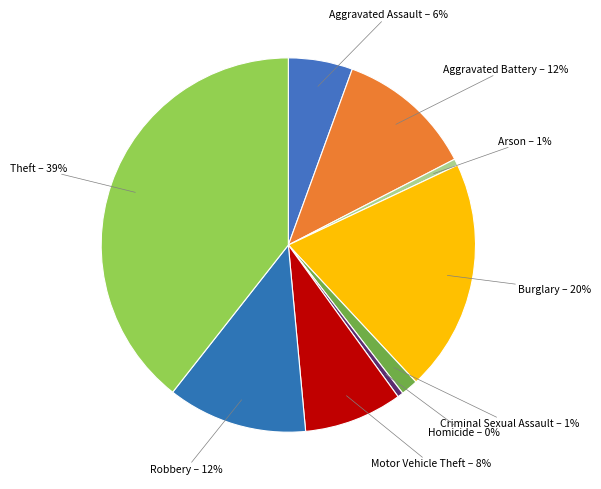

Which slice is the smallest?

Homicide